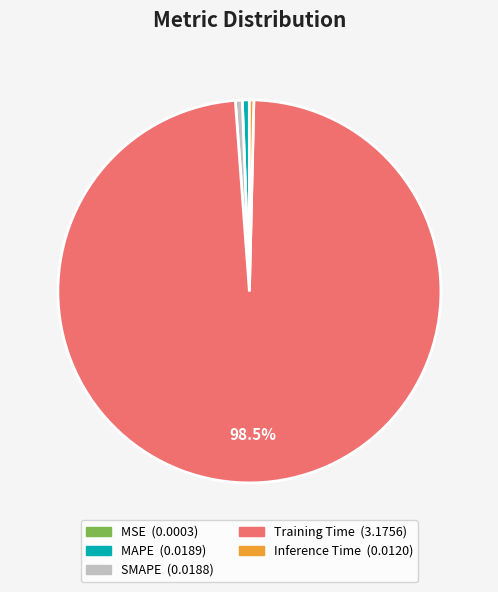

Which slice is the largest?

Training Time